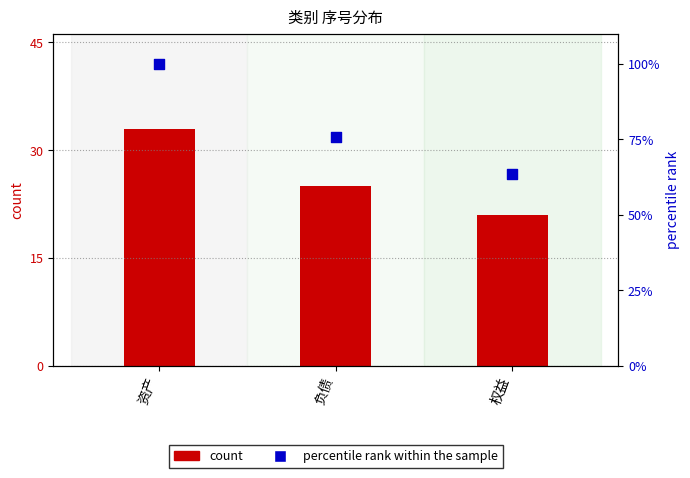

At which category is the sum across all series the highest?

资产